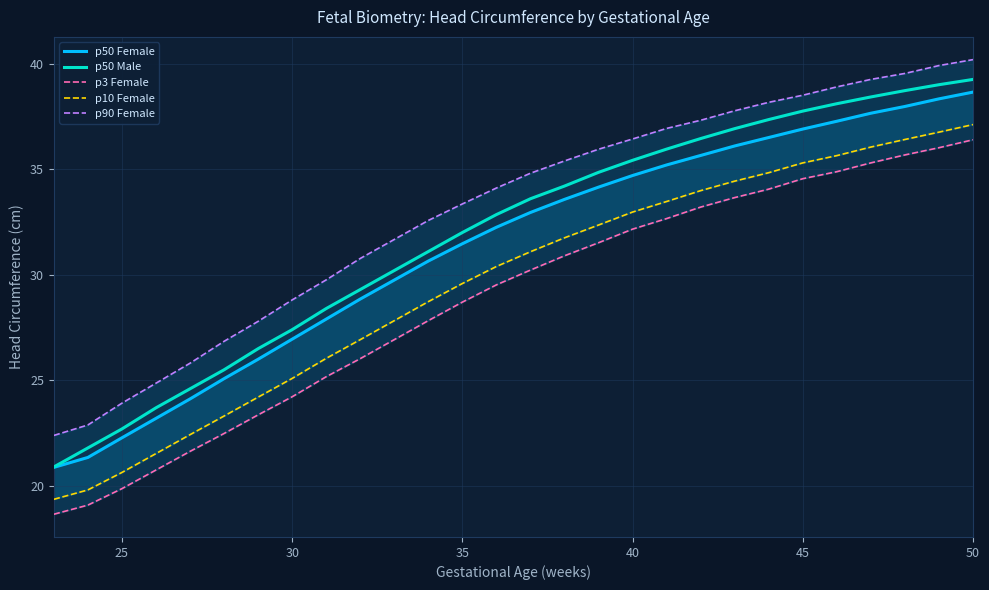

True or false: p10 Female has more than 0 points higher than both neighbors.

False